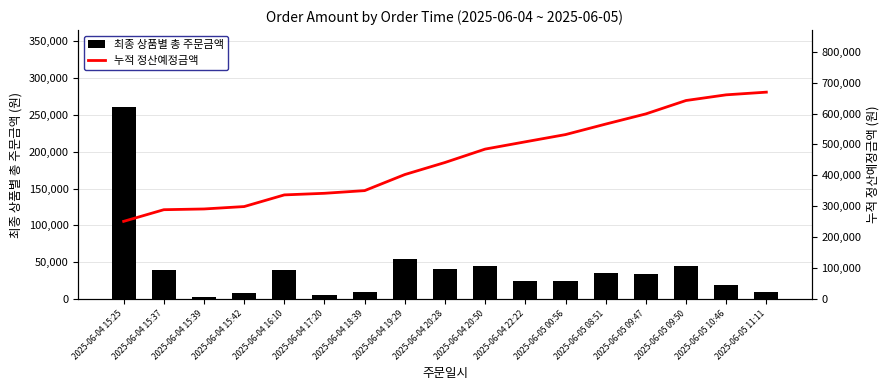

Which series has the largest range (max minus min)?

누적 정산예정금액